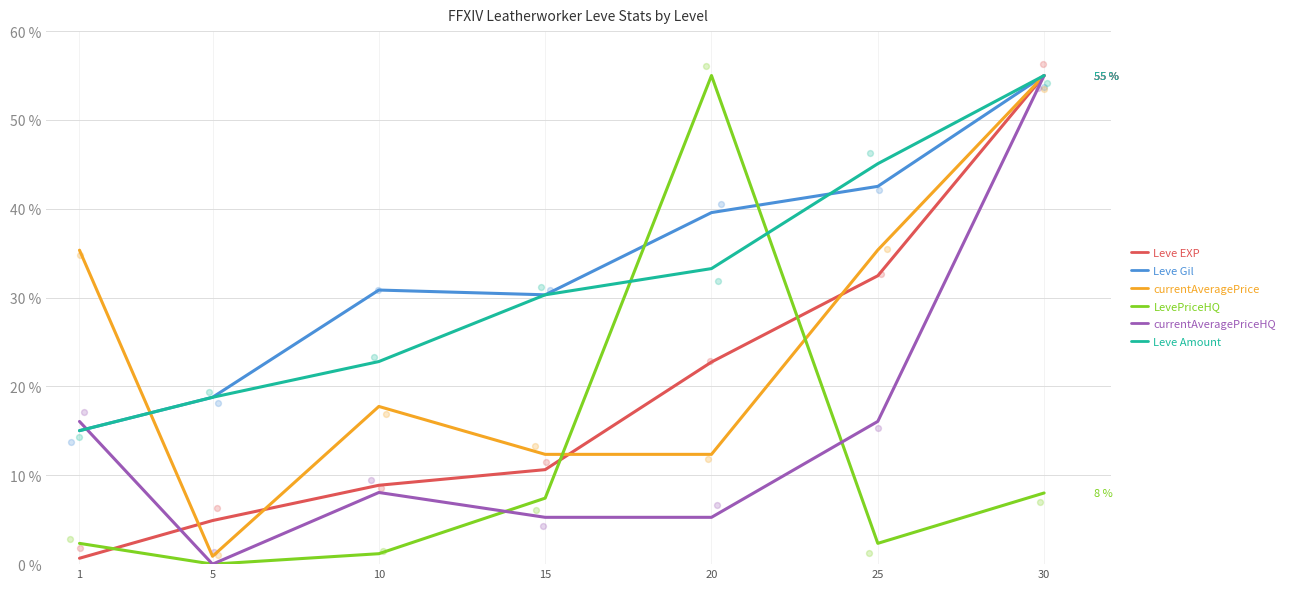

Which series reaches the maximum Y coordinate?

Leve EXP